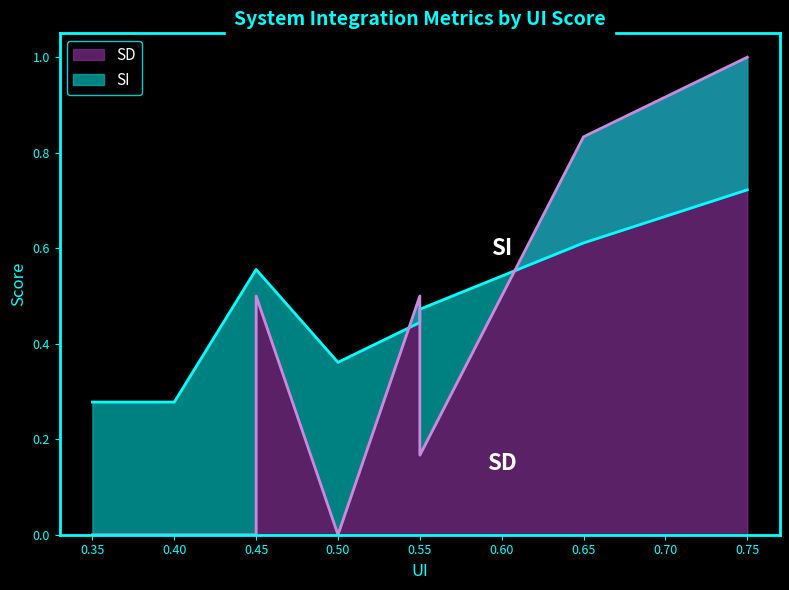

How many interior local valleys does the SI series have?

1